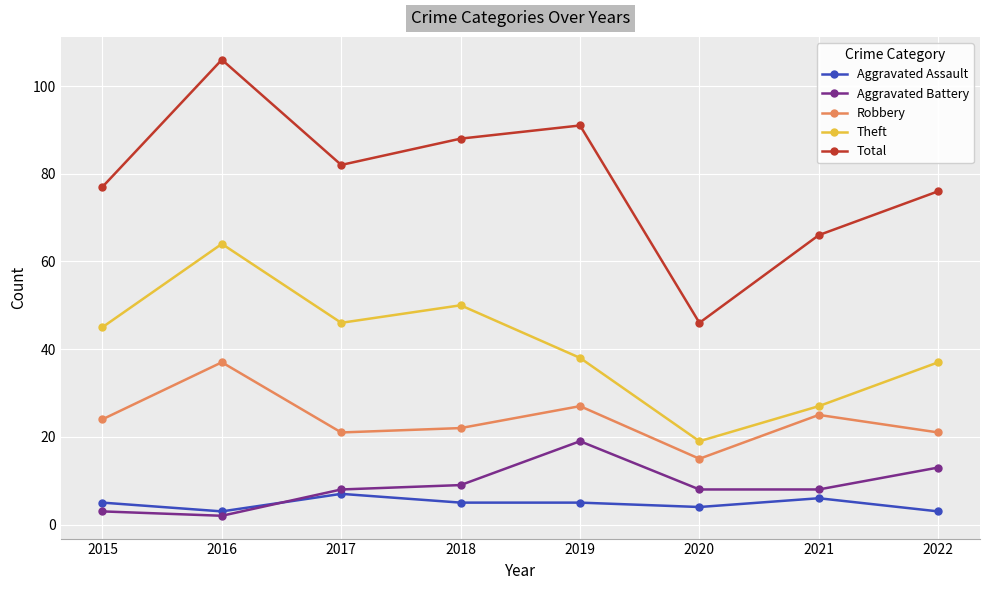

Which label corresponds to the largest value in the chart?

2016